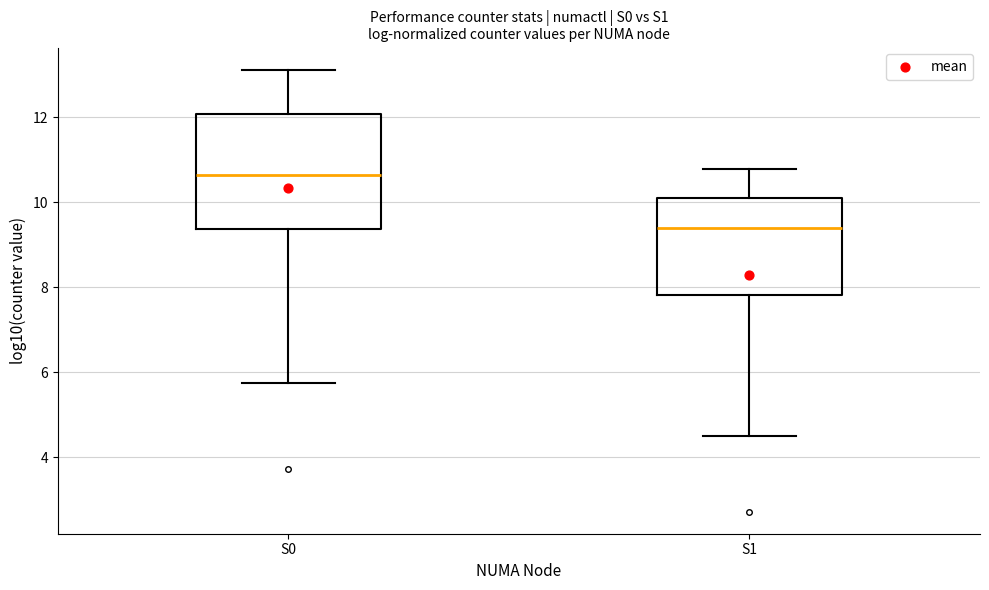

Reading left to right, transcribe this box plot: for each box, give where its median line is, the range the box spans, and where its two whiskers end, as read against the y-axis. The values are not printed on the chart, so give them approximately, as read against the axis.

S0: median 10.6, box 9.4 to 12.0, whiskers 5.8 to 13.2
S1: median 9.4, box 7.8 to 10.0, whiskers 4.6 to 10.8